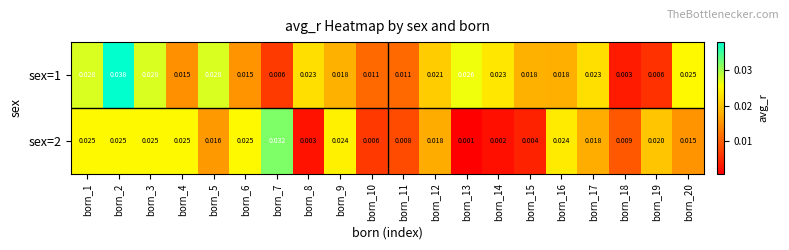

Which series has the largest total across all categories?

sex=1